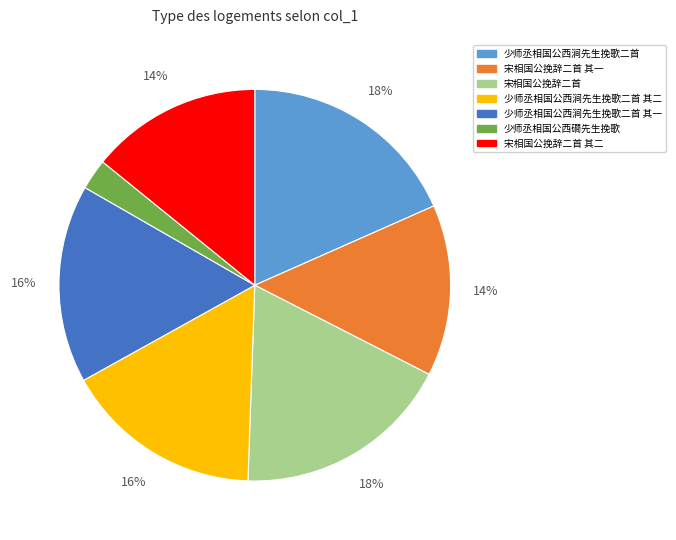

To the nearest percent, what is the average slice percentage?

14%